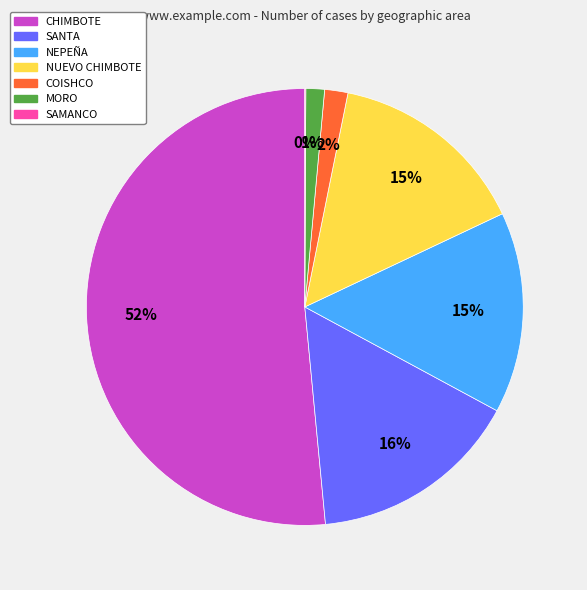

True or false: CHIMBOTE accounts for 52% of the total.

True